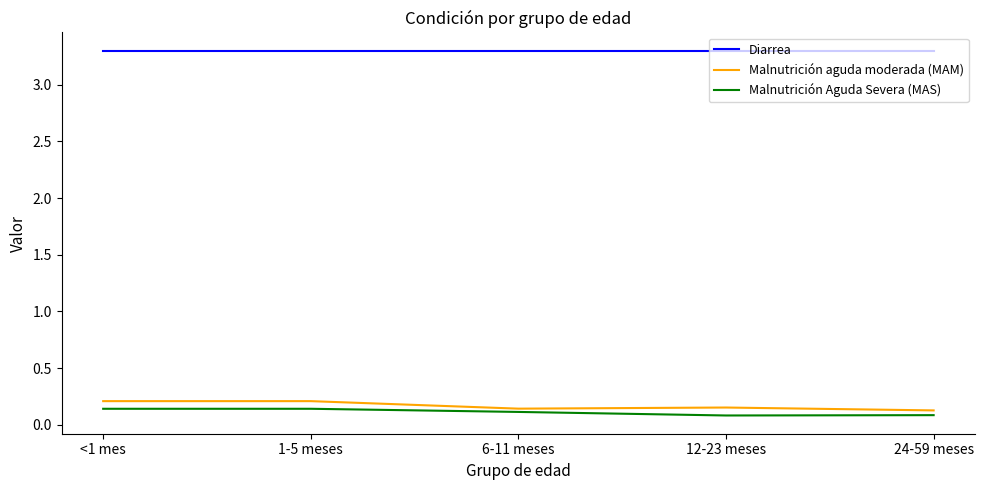

True or false: Diarrea and Malnutrición Aguda Severa (MAS) cross at least once.

False